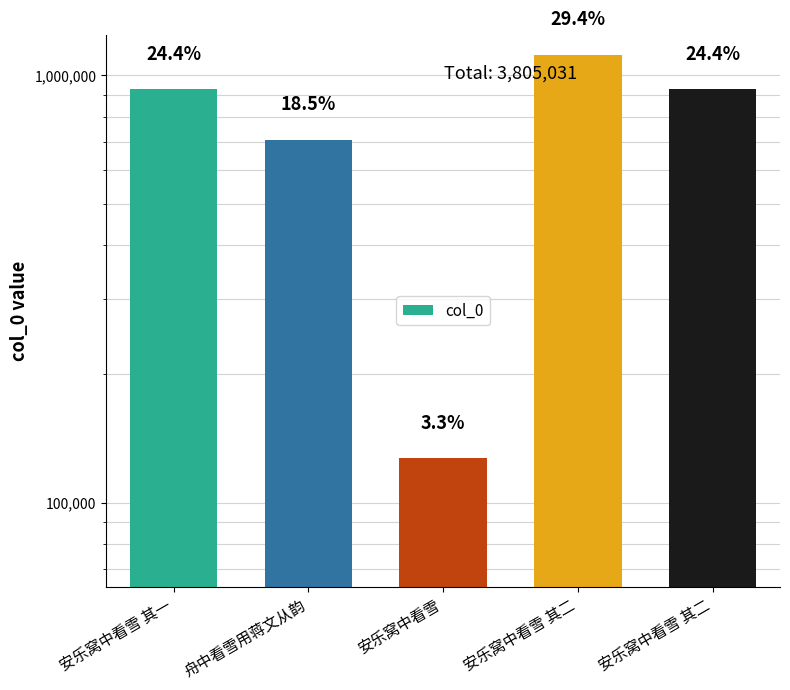

What is the greatest value displayed?

1117369